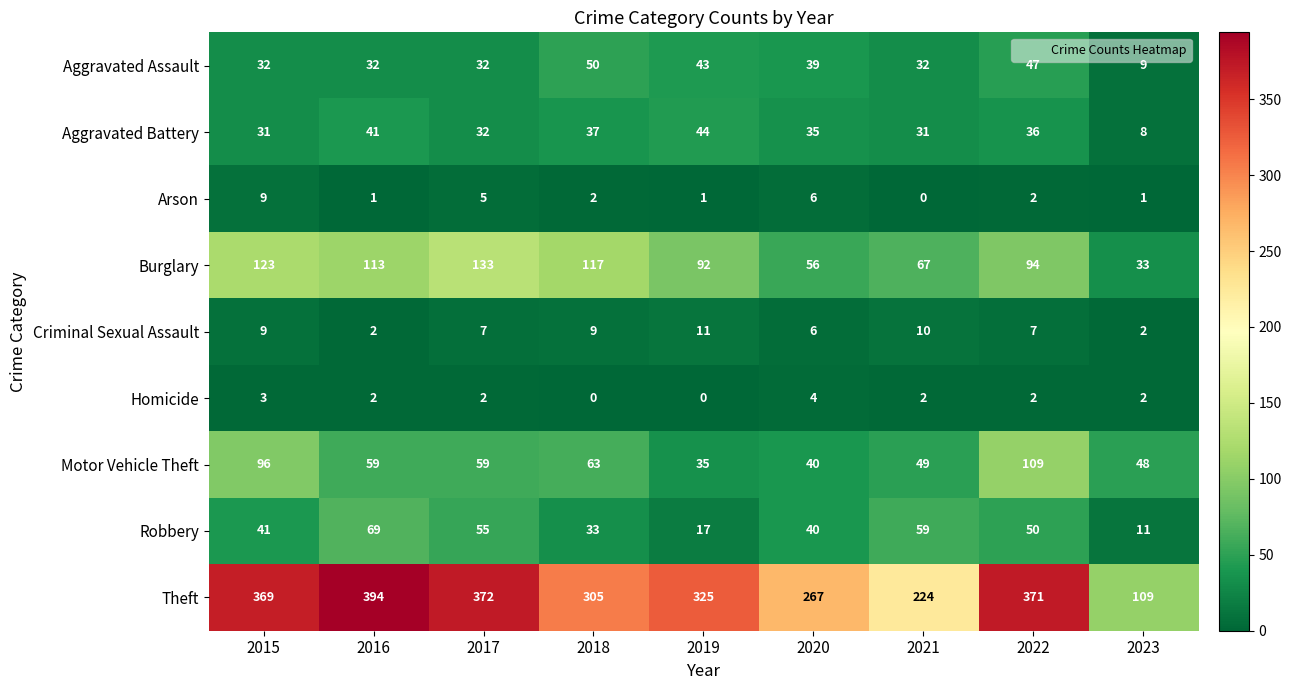

List the series in order of their peak value, lowest first.

Homicide, Arson, Criminal Sexual Assault, Aggravated Battery, Aggravated Assault, Robbery, Motor Vehicle Theft, Burglary, Theft